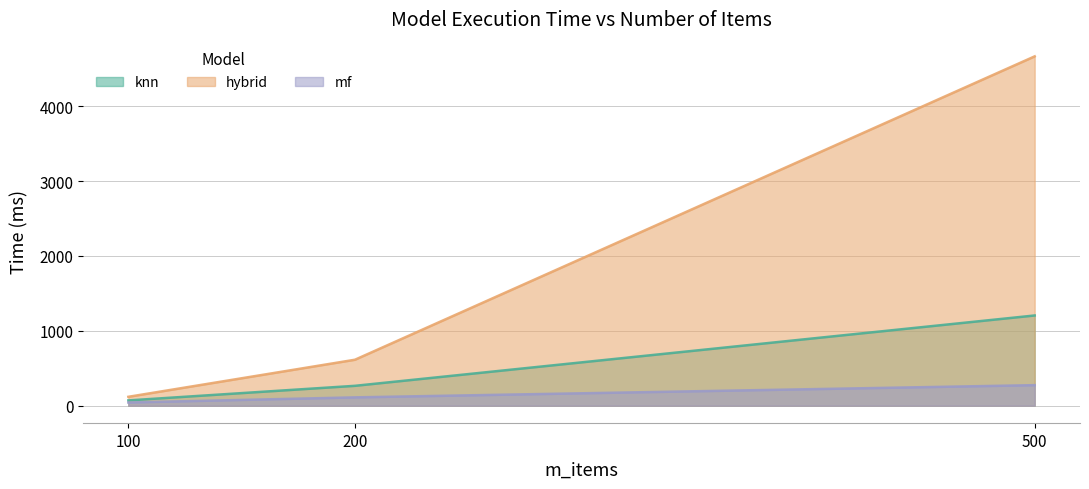

Rank the series by their maximum value, from lowest to highest.

mf, knn, hybrid